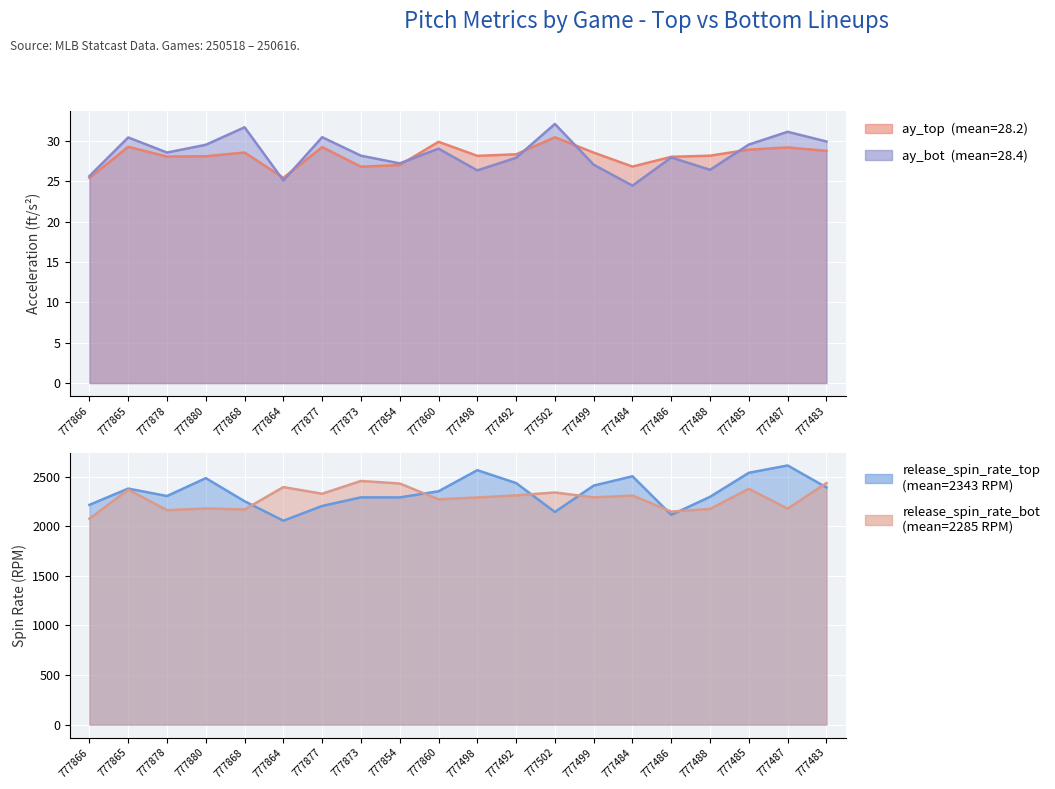

True or false: release_spin_rate_bot and ay_top cross at least once.

False